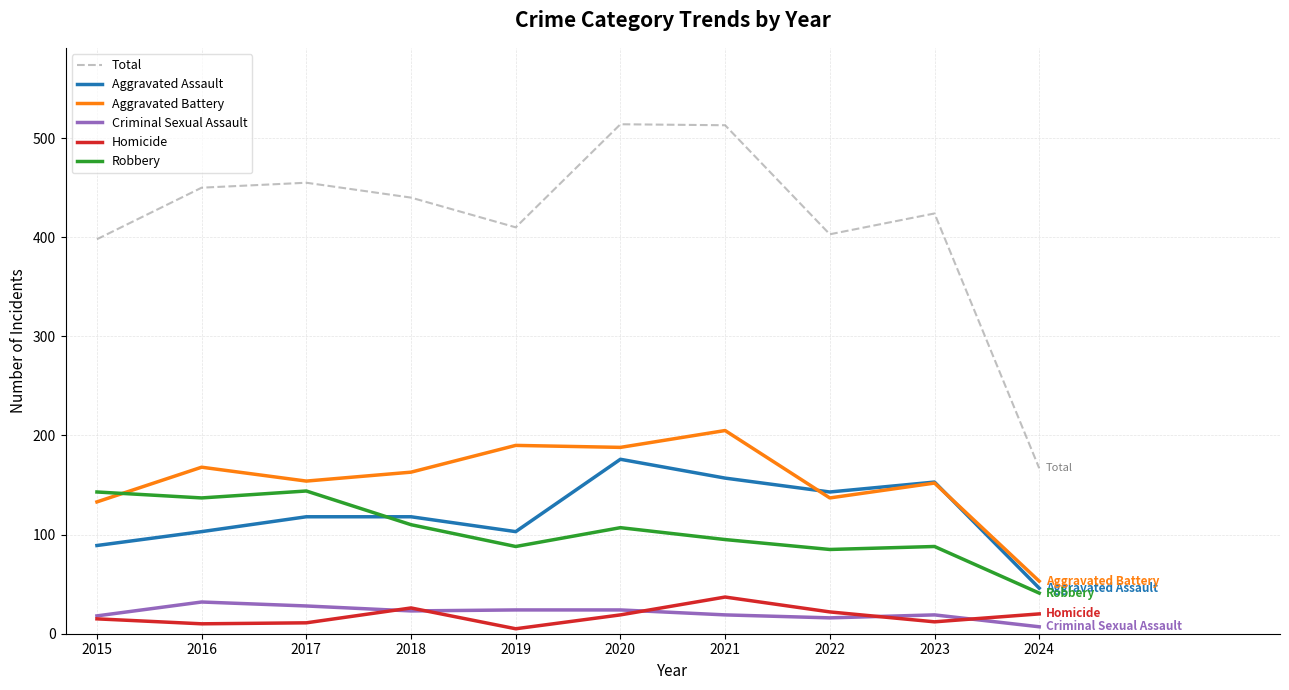

What is the maximum value shown in the chart?

514